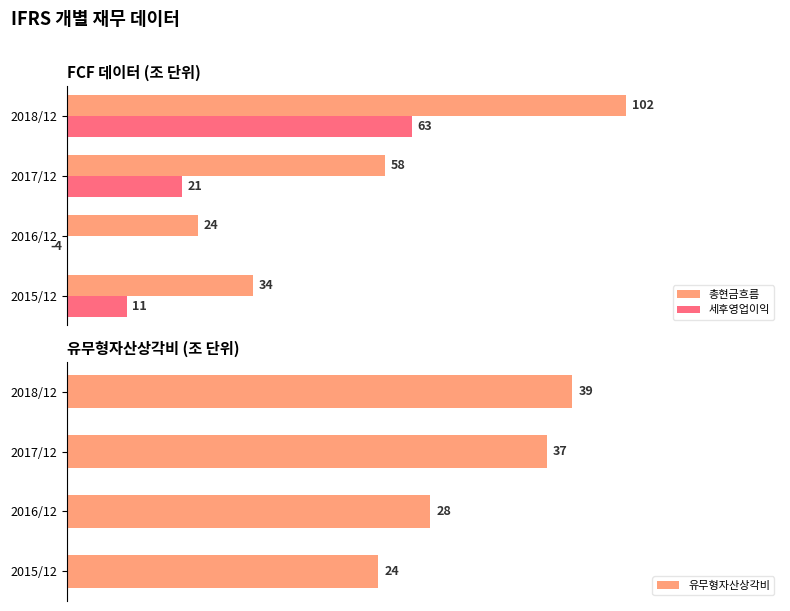

What is the value of the 유무형자산상각비 bar at the 2nd from the left?

28